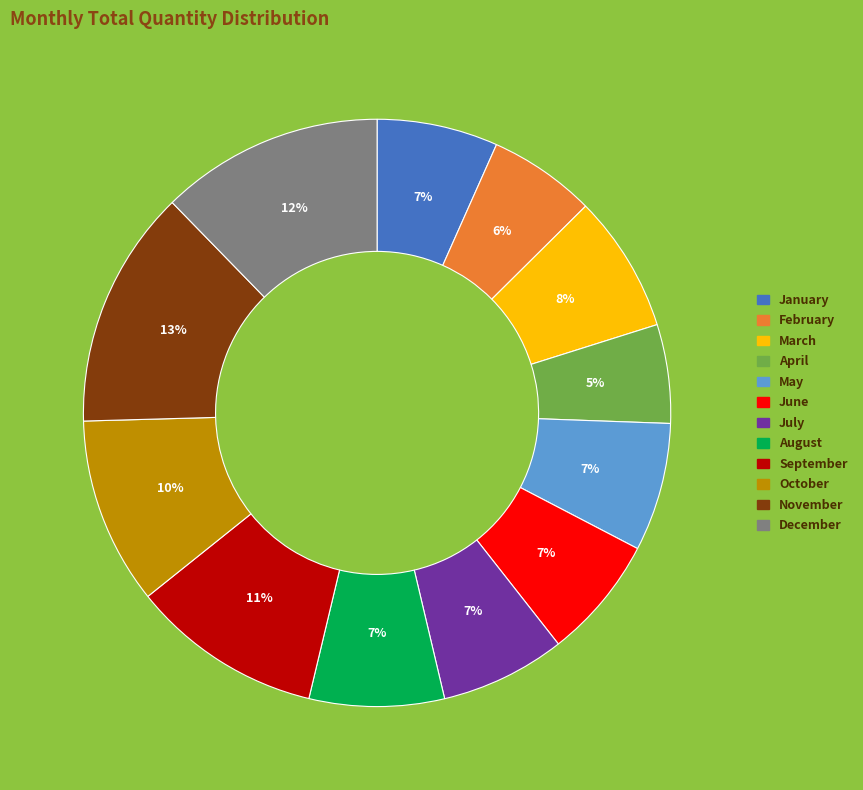

To the nearest percent, what is the difference between the largest and smallest slice percentages?

8%